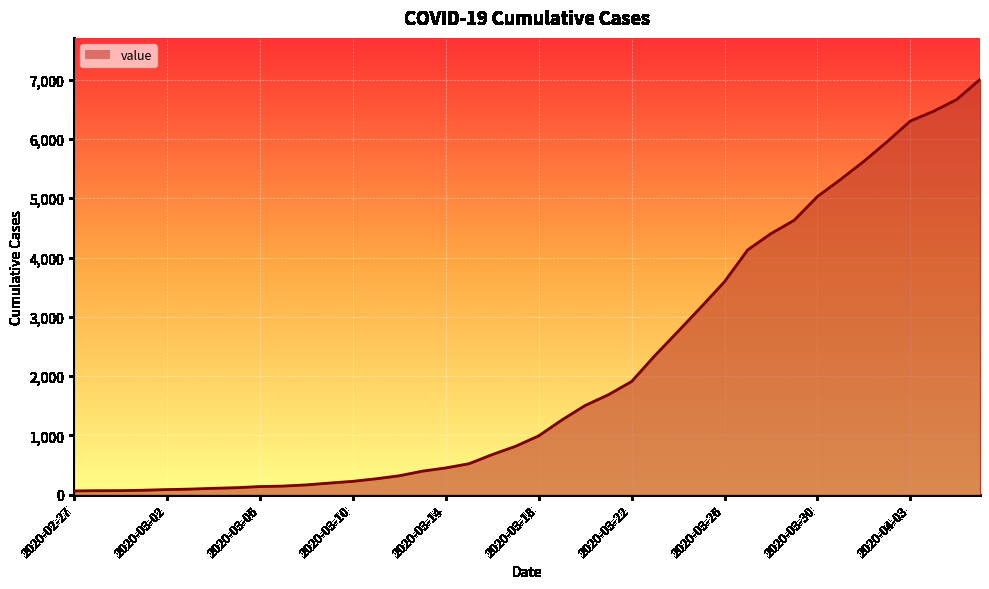

What is the smallest value displayed?

64